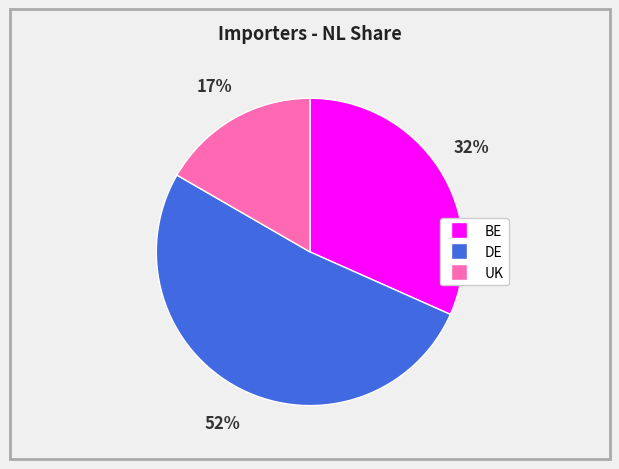

How many slices are in this pie chart?

3